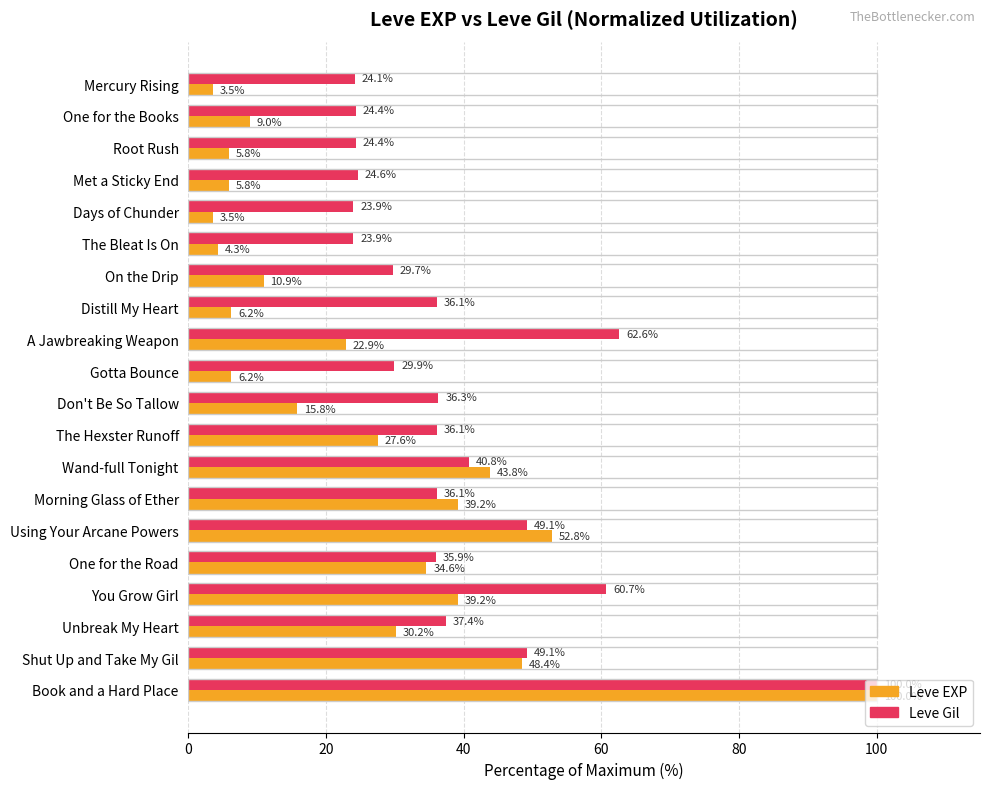

Which series has the widest spread of values?

Leve EXP